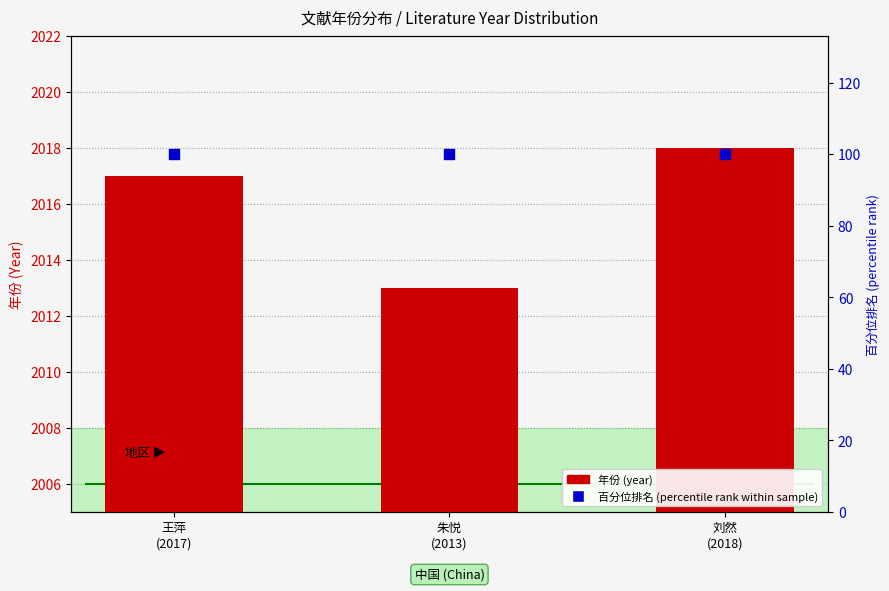

At how many categories does at least one series exceed 1333?

3